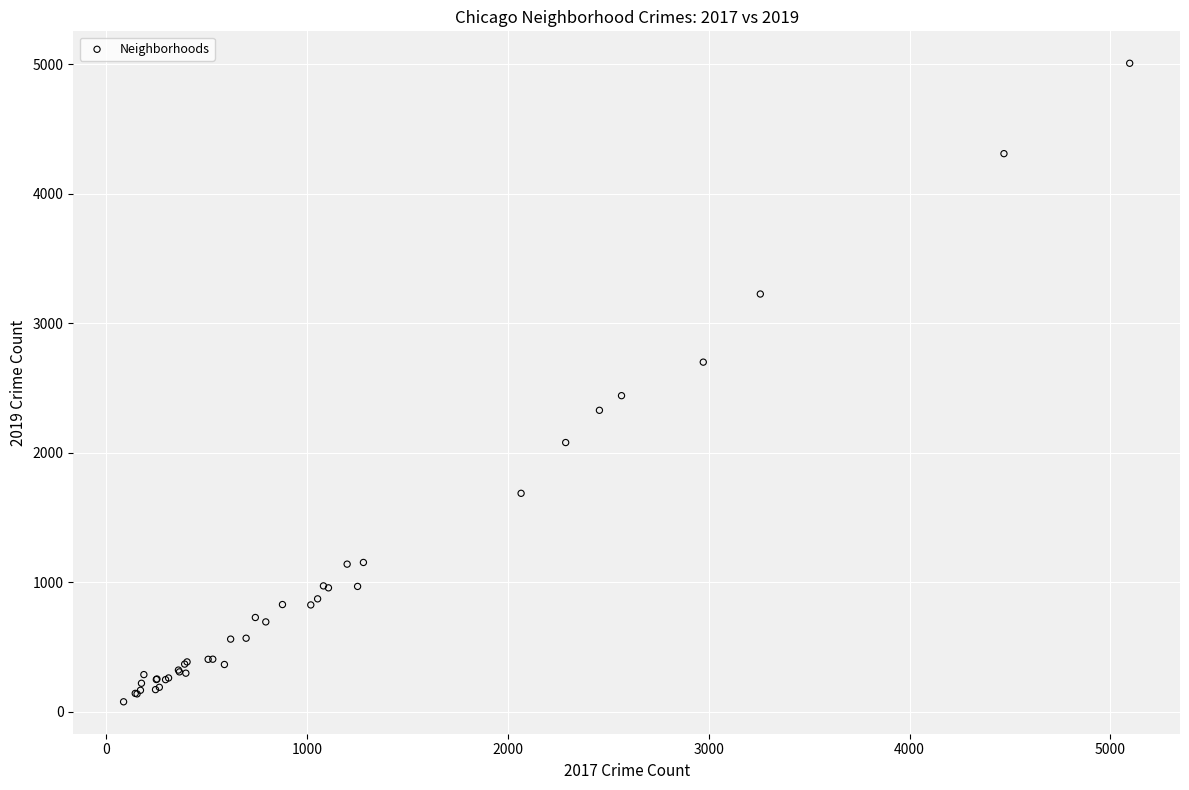

What Y value in the scatter plot is closest to 2542?

2441